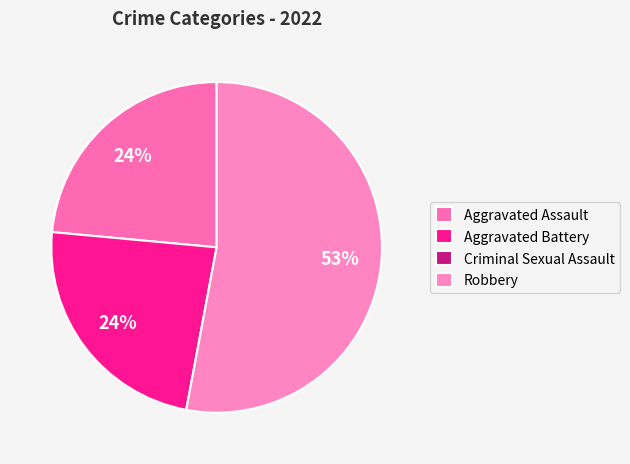

What is the largest slice in the pie chart?

Robbery